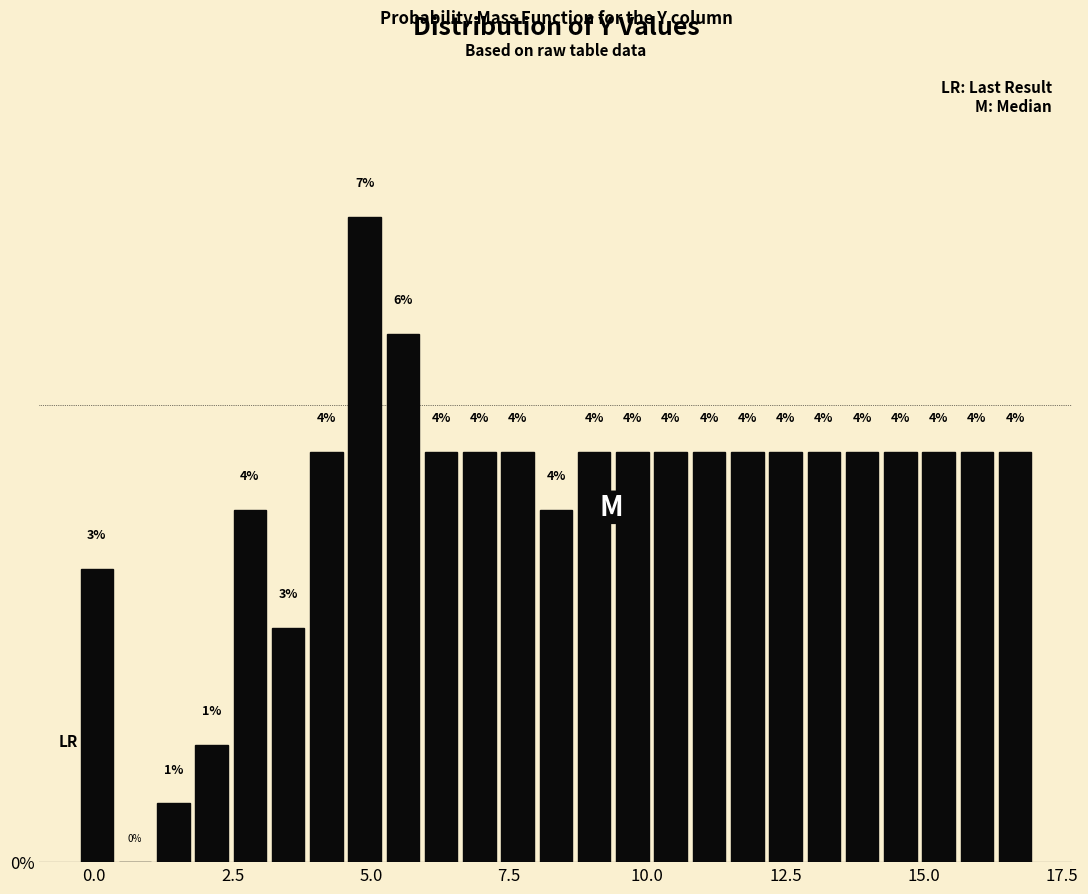

Around what value on the x-axis is the tallest bar? Give the approximate position of its centre, as read against the axis.

5.0